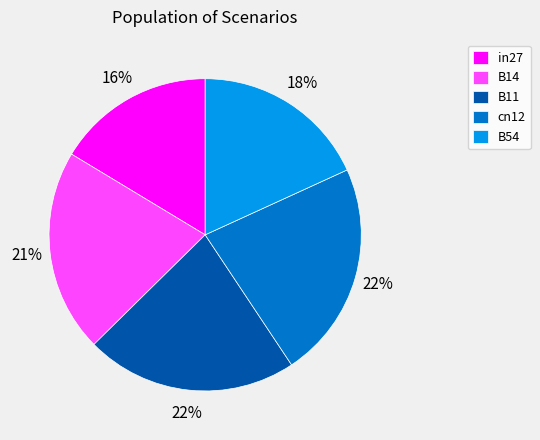

Which has a higher value, in27 or B11?

B11